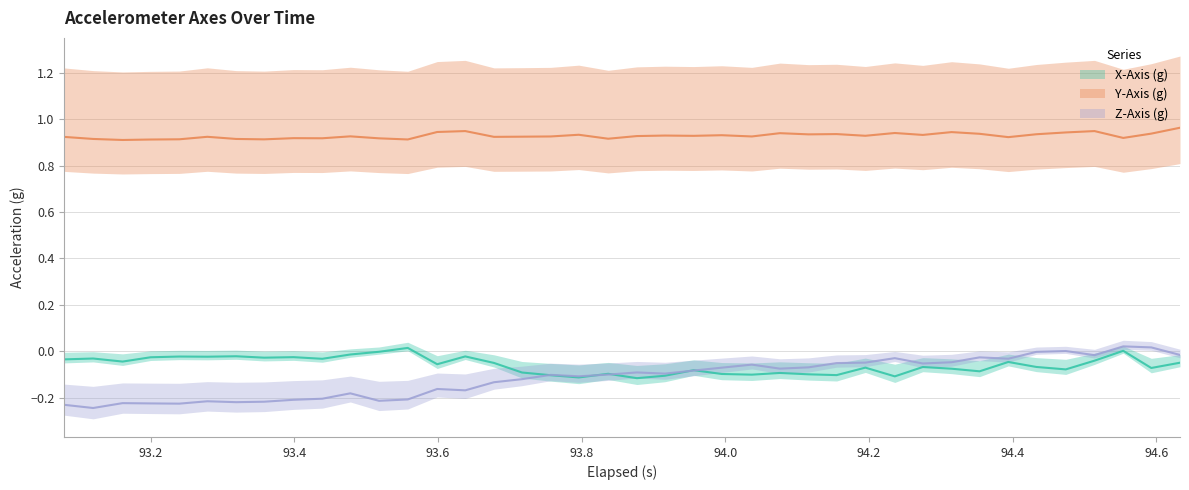

What is the maximum value shown in the chart?

1.0